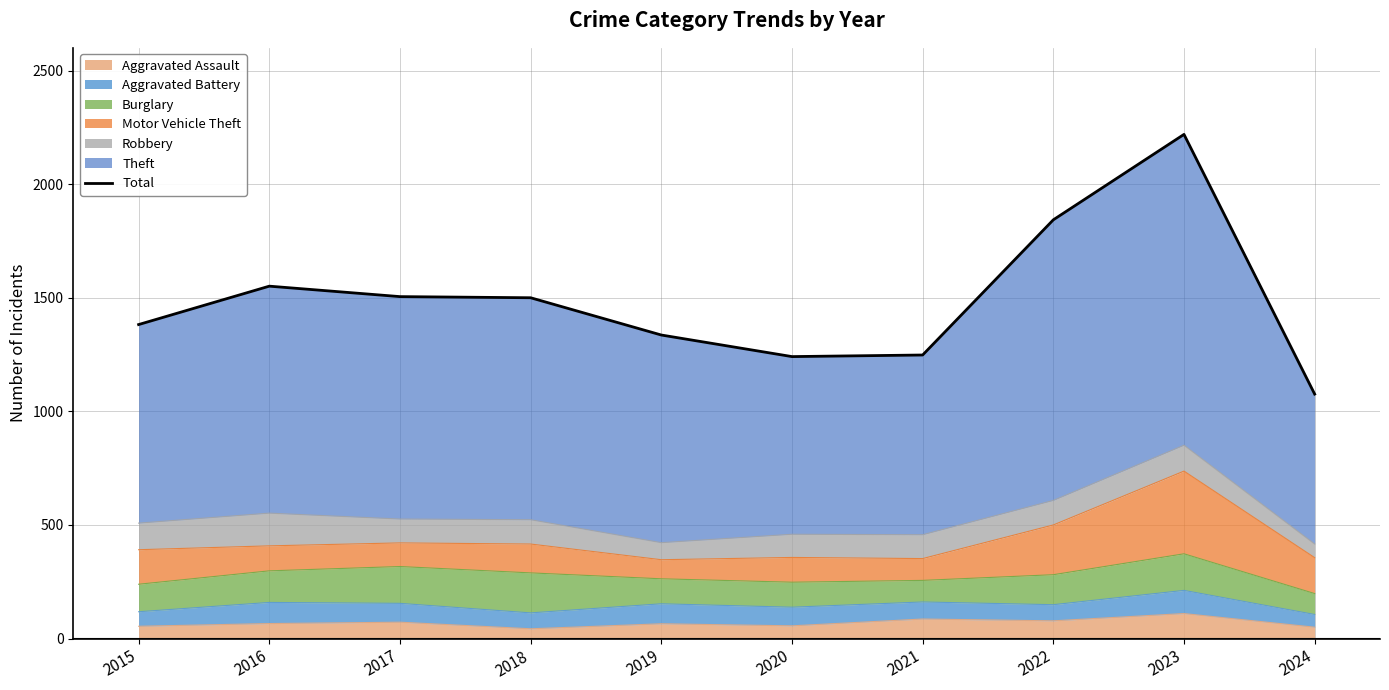

Reading left to right, list all the values displayed in this chart.

2015=1382	2016=1551	2017=1505	2018=1500	2019=1336	2020=1241	2021=1248	2022=1843	2023=2219	2024=1076